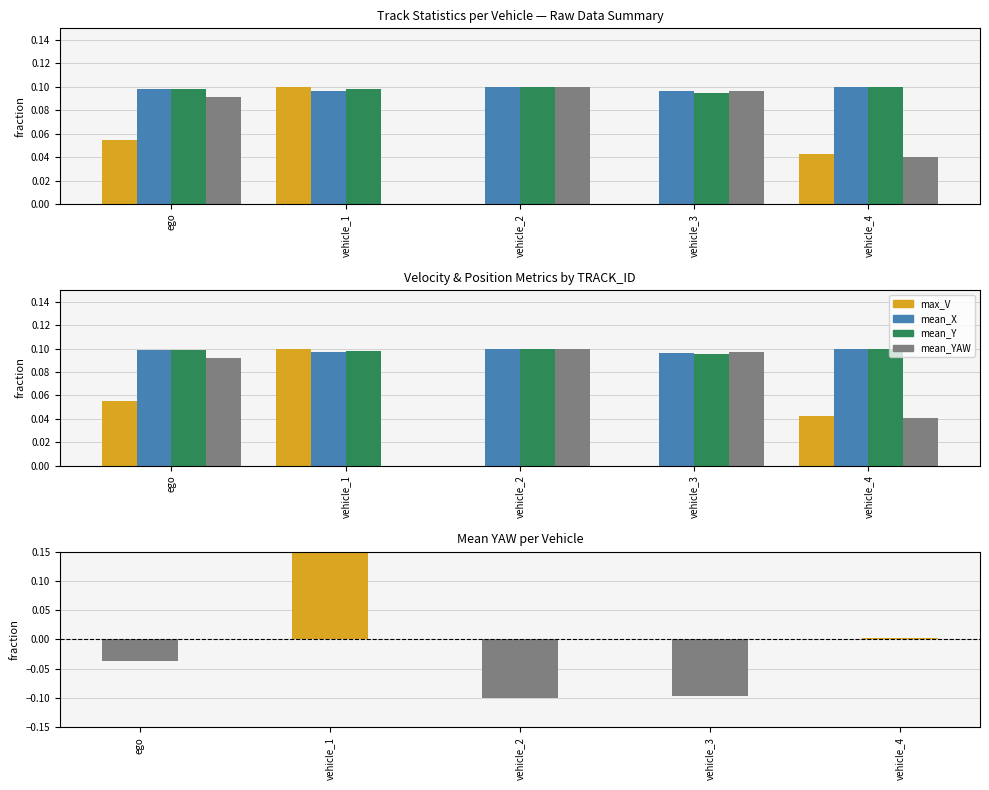

What position from the left is vehicle_1?

2